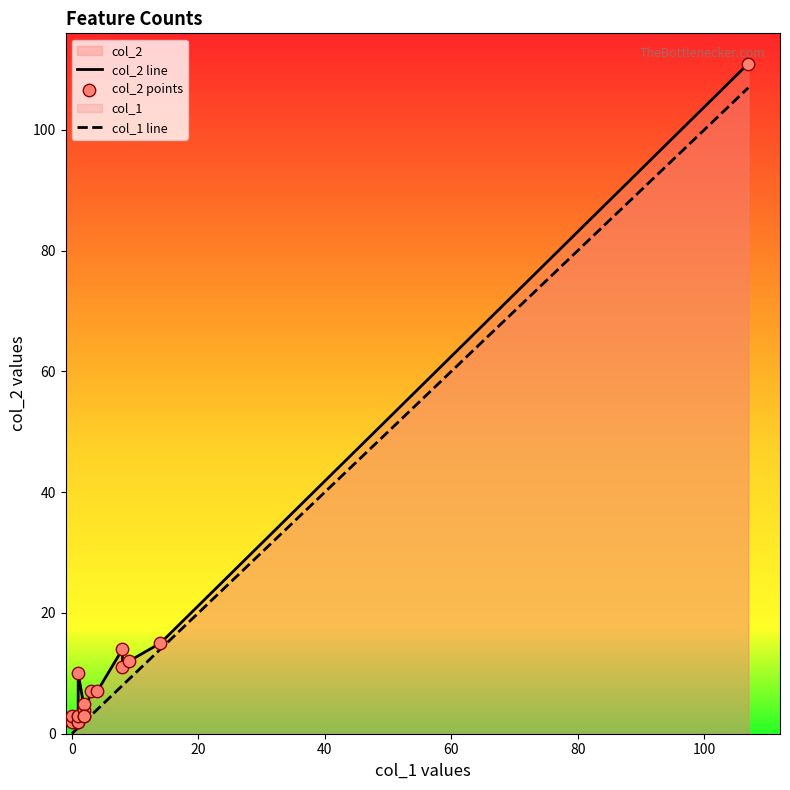

Which series has the largest total across all categories?

col_2 line